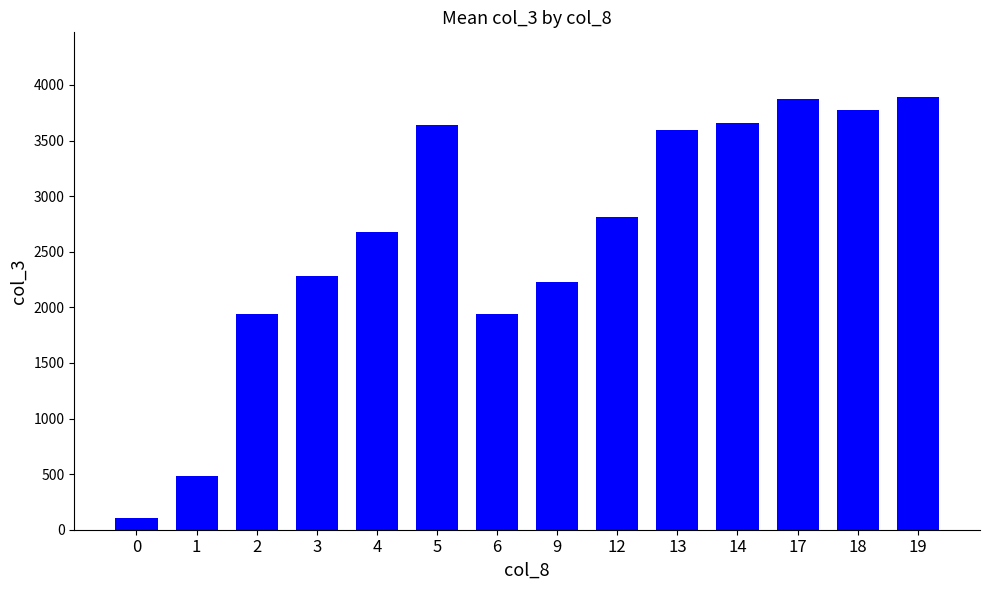

The value at 0 is 108.2. True or false?

True